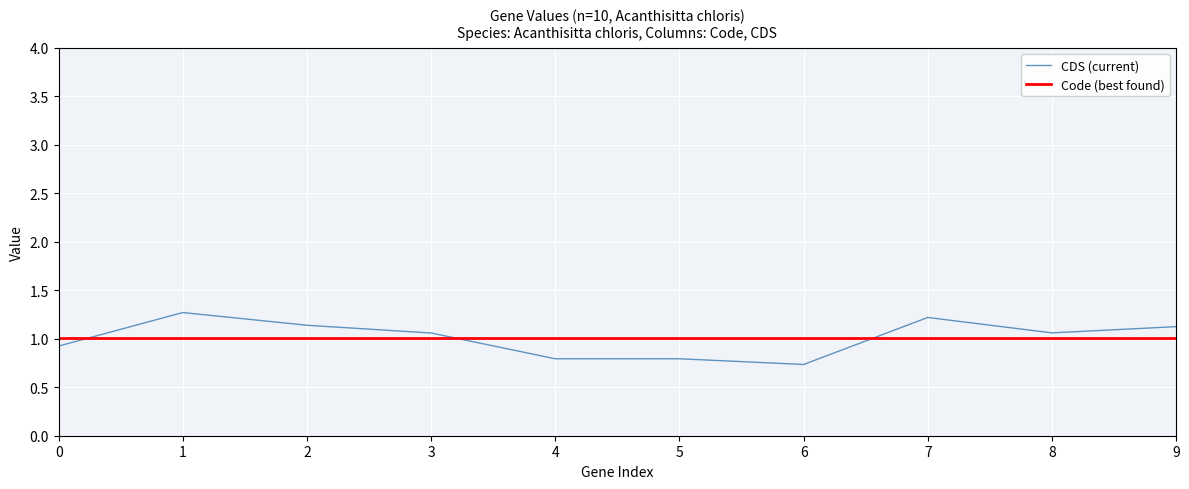

What value does the CDS (current) series have at 7?

1.2